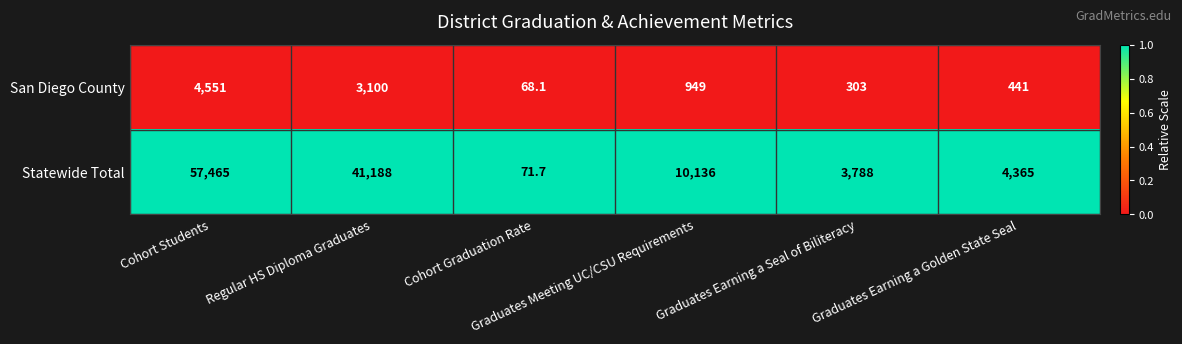

Rank the series by their maximum value, from lowest to highest.

San Diego County, Statewide Total